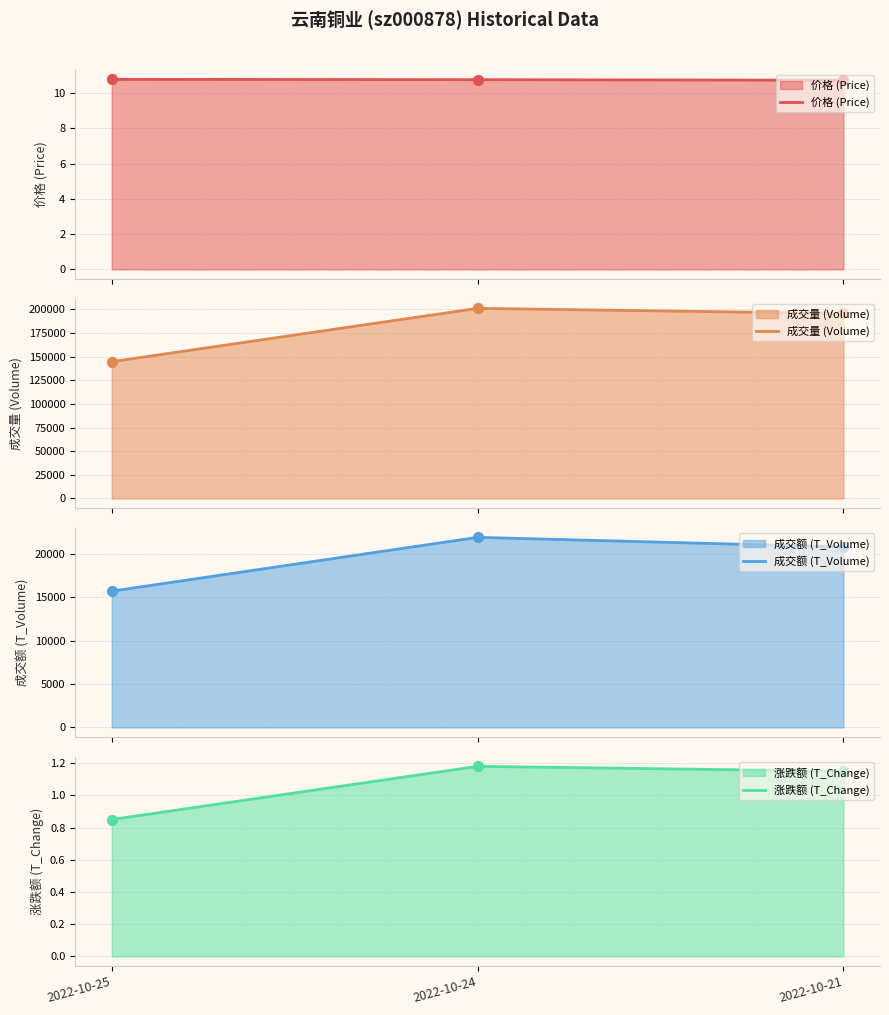

What is the total value across all series at 2022-10-24?

222884.9